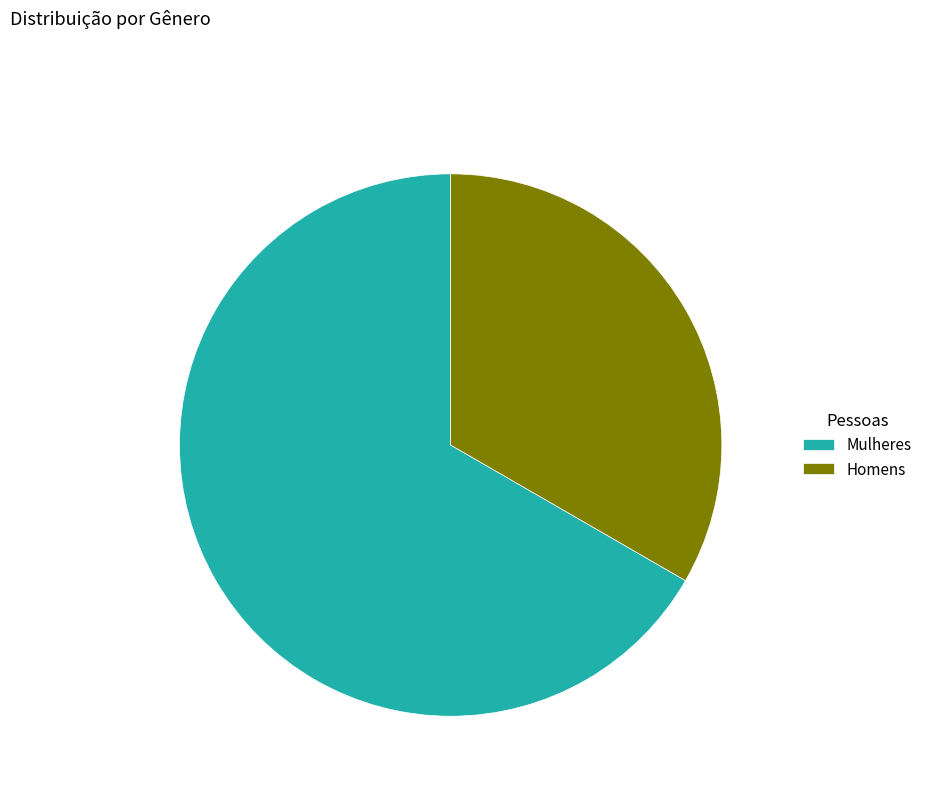

Does any single category account for the majority?

Yes